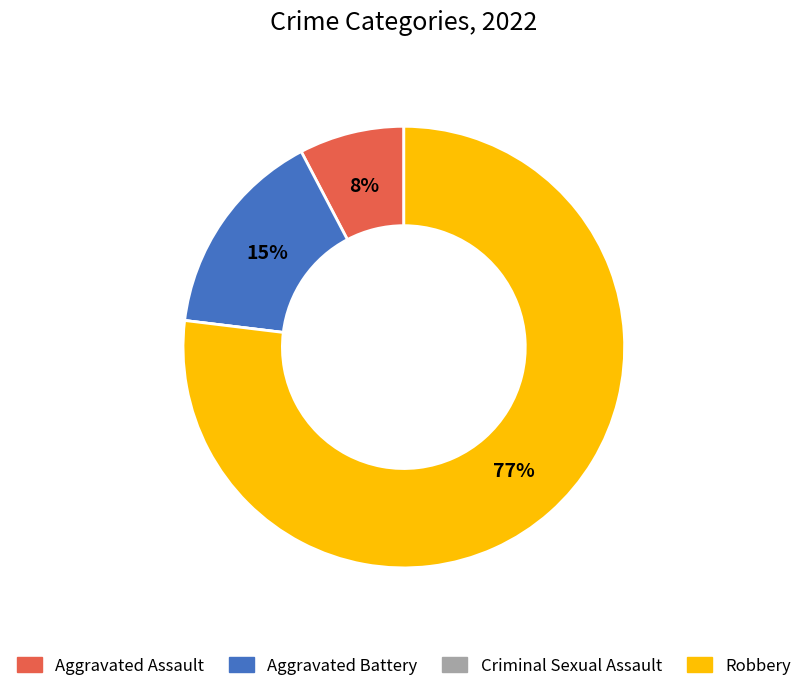

To the nearest percent, what is the average slice percentage?

25%